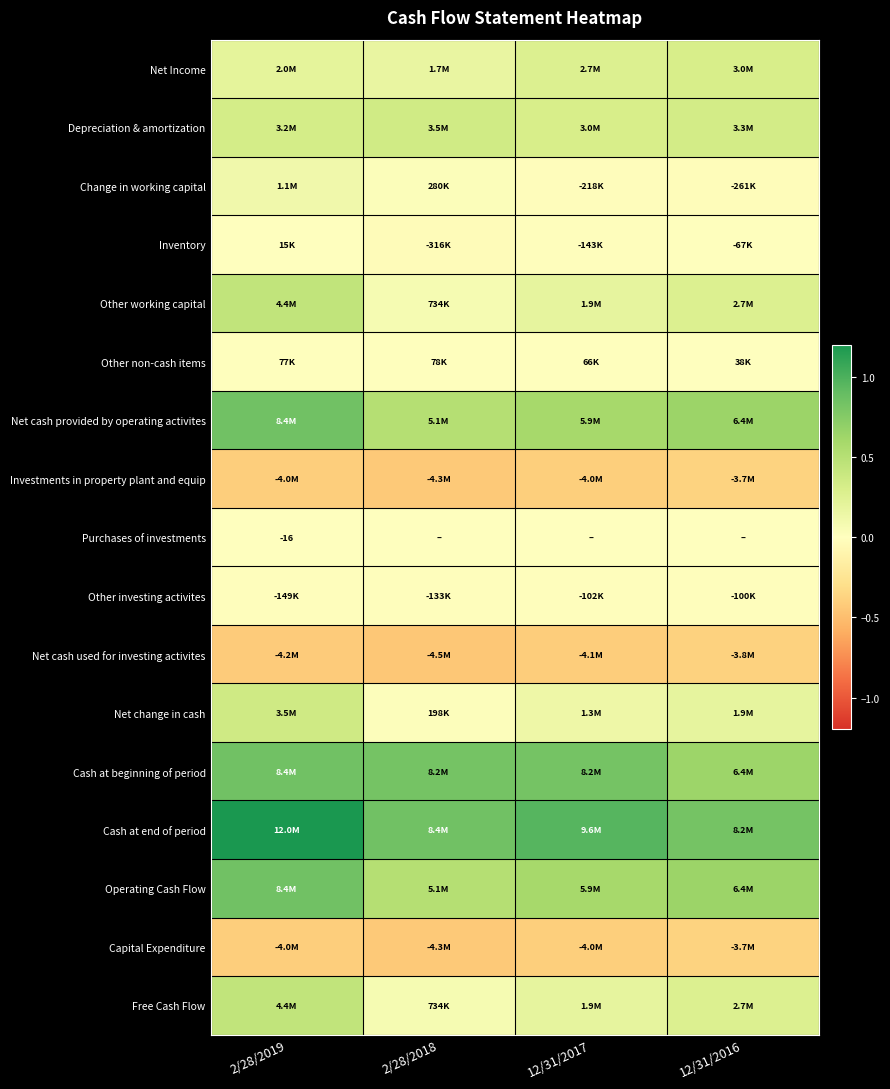

True or false: Other working capital has a value of 1808911 at 12/31/2016.

False